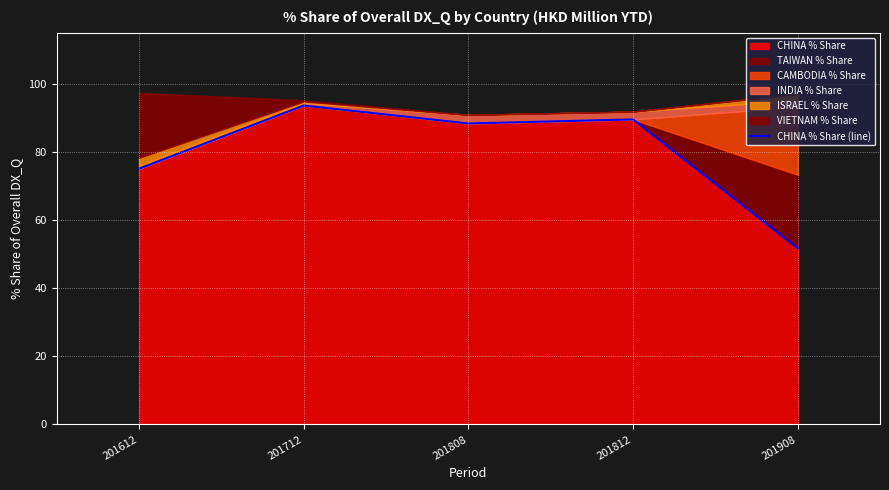

How many data points are above 88?

3